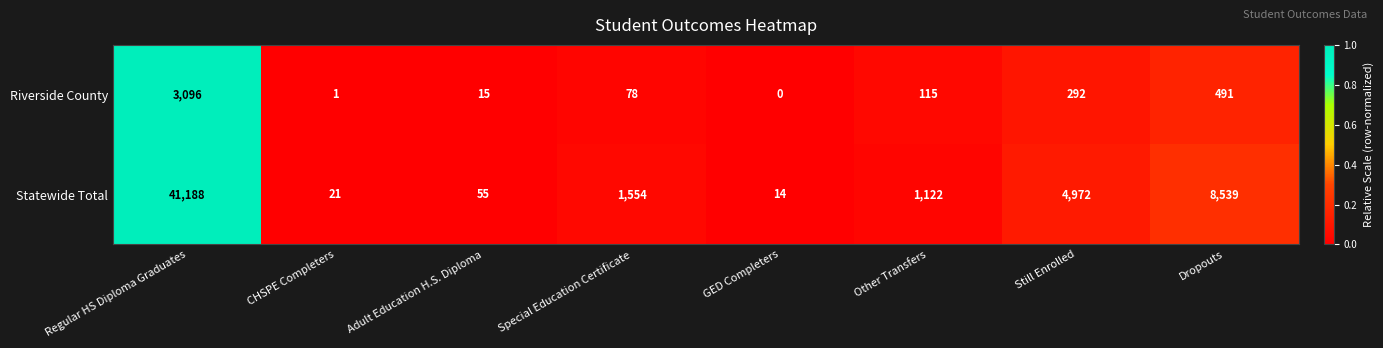

At which category is the sum across all series the highest?

Regular HS Diploma Graduates